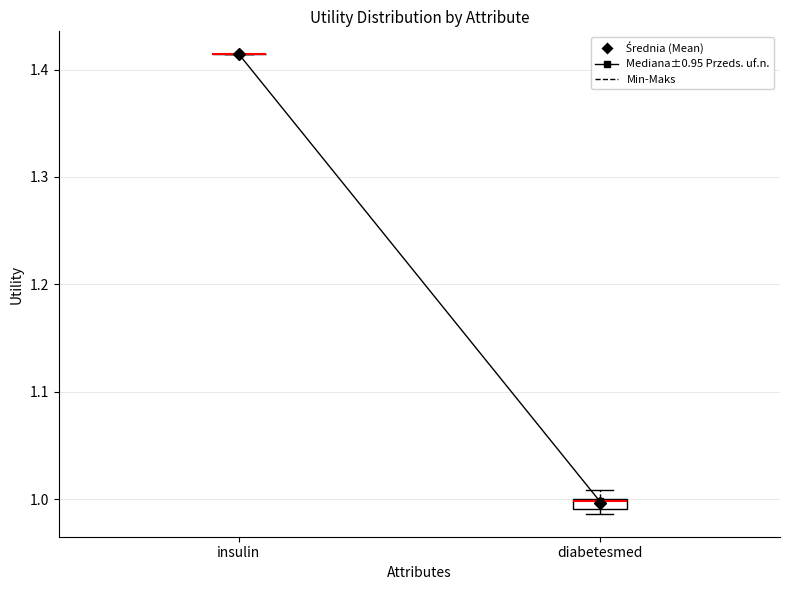

Where is the lower edge of the box for diabetesmed on the y-axis? The values are not printed on the chart, so give them approximately, as read against the axis.

0.99